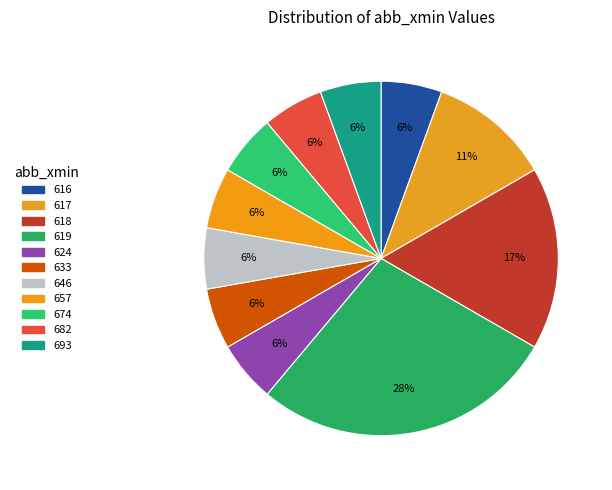

How many segments does this pie chart have?

11